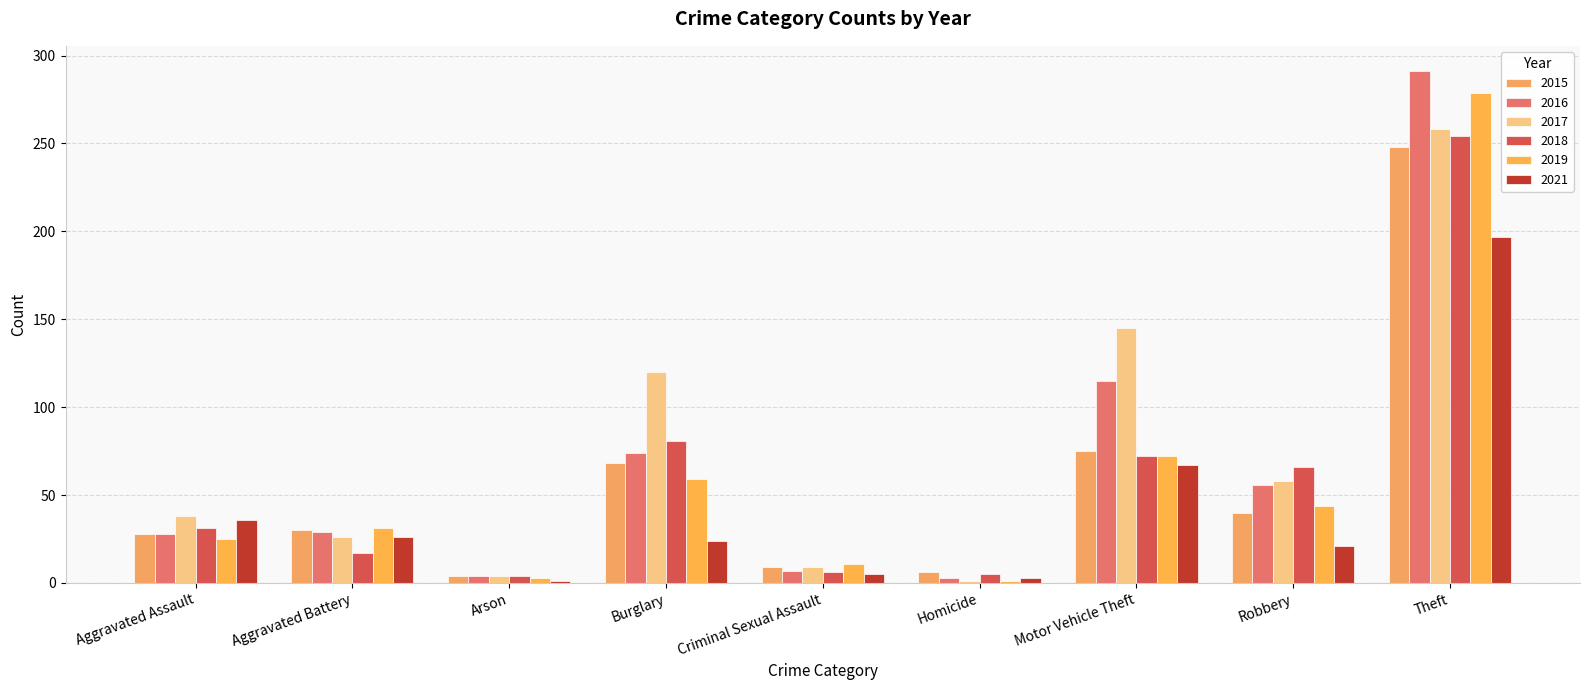

Which series has the widest spread of values?

2016